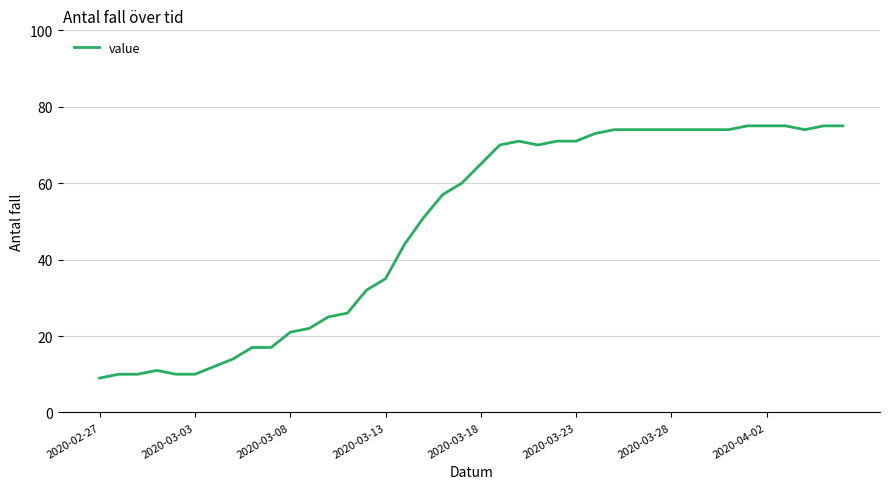

What is the smallest value displayed?

9